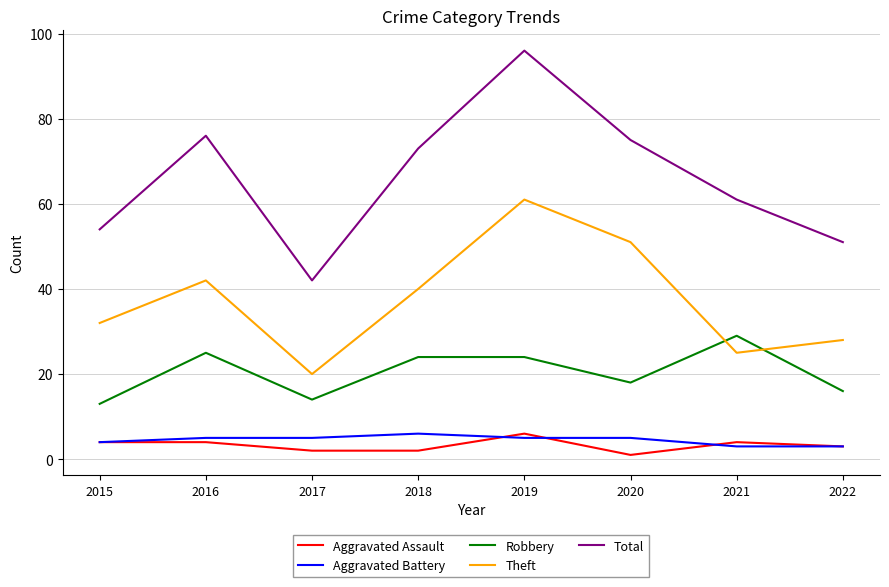

What is the spread (max minus min) of values at 2022?

48